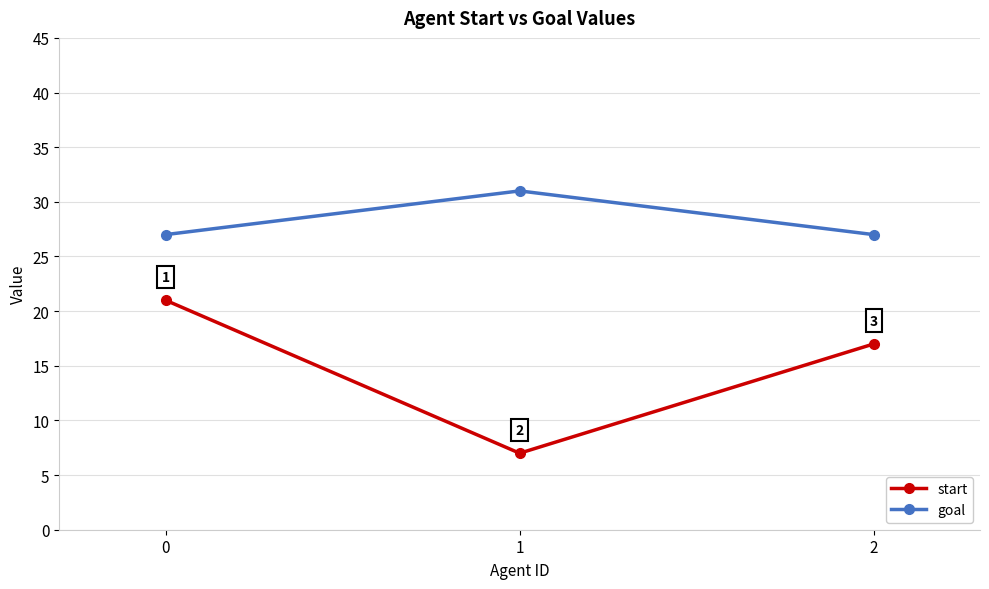

Reading left to right, list all the values displayed in this chart.

start: 21	7	17
goal: 27	31	27